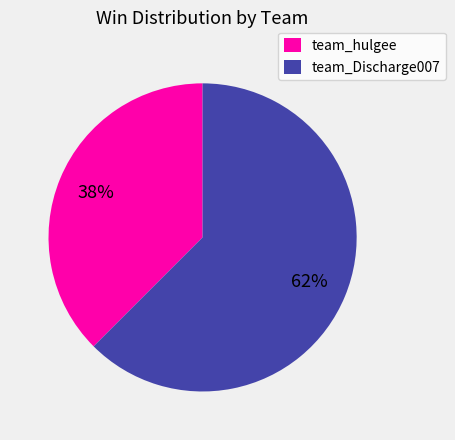

The team_Discharge007 slice represents 62% of the pie. True or false?

True